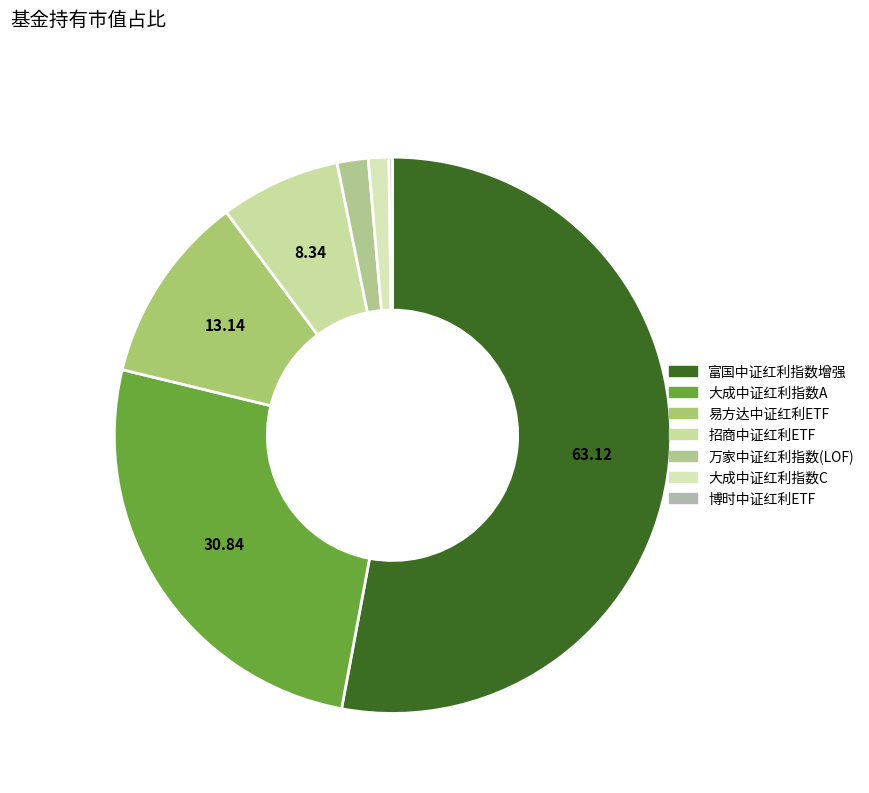

What percentage is NOT represented by 大成中证红利指数C?

98.8%